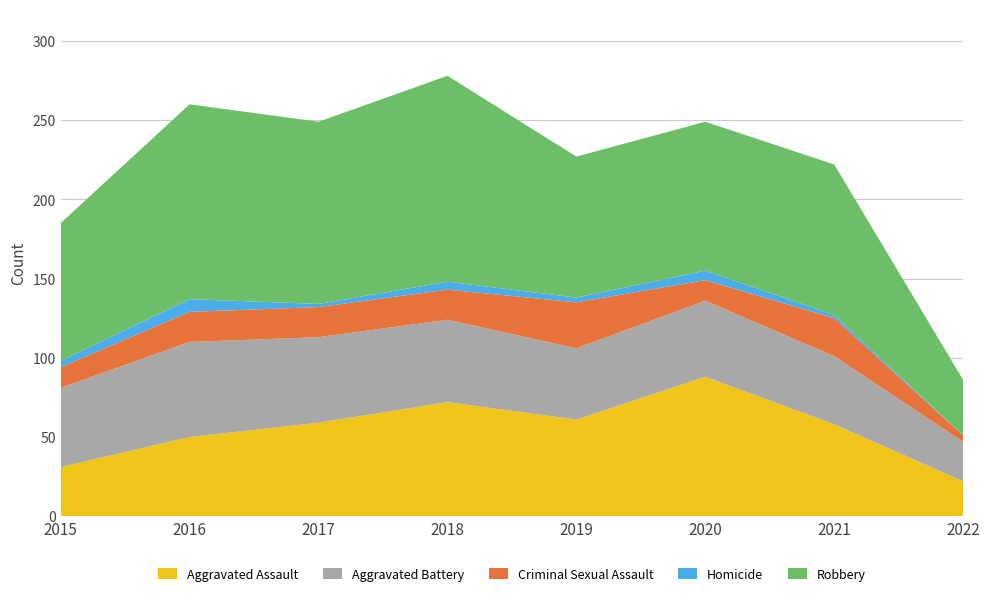

Reading right to left, list all the values displayed in this chart.

Aggravated Assault: 22	58	88	61	72	59	50	31
Aggravated Battery: 25	43	48	45	52	54	60	50
Criminal Sexual Assault: 4	24	13	29	19	19	19	13
Homicide: 0	2	6	3	5	2	8	4
Robbery: 35	95	94	89	130	115	123	87